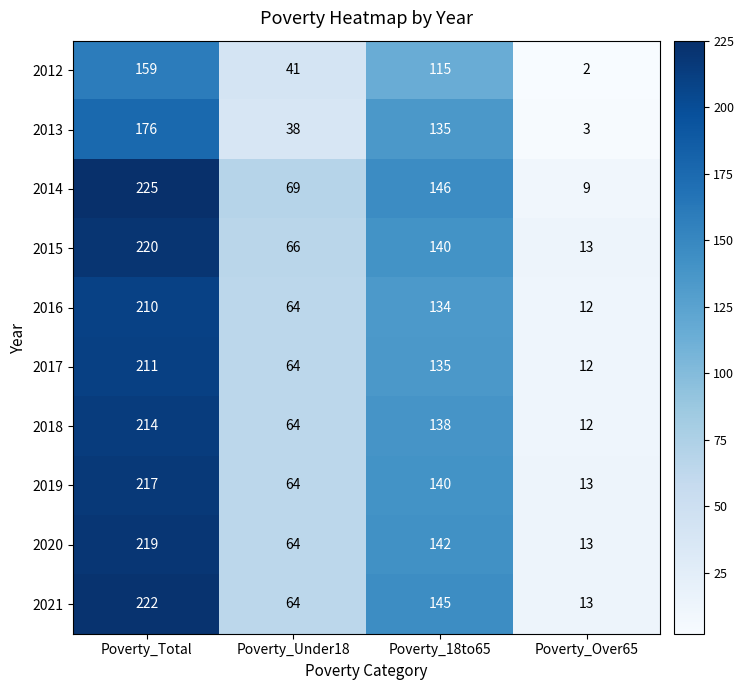

Which category has the highest value across all series?

Poverty_Total